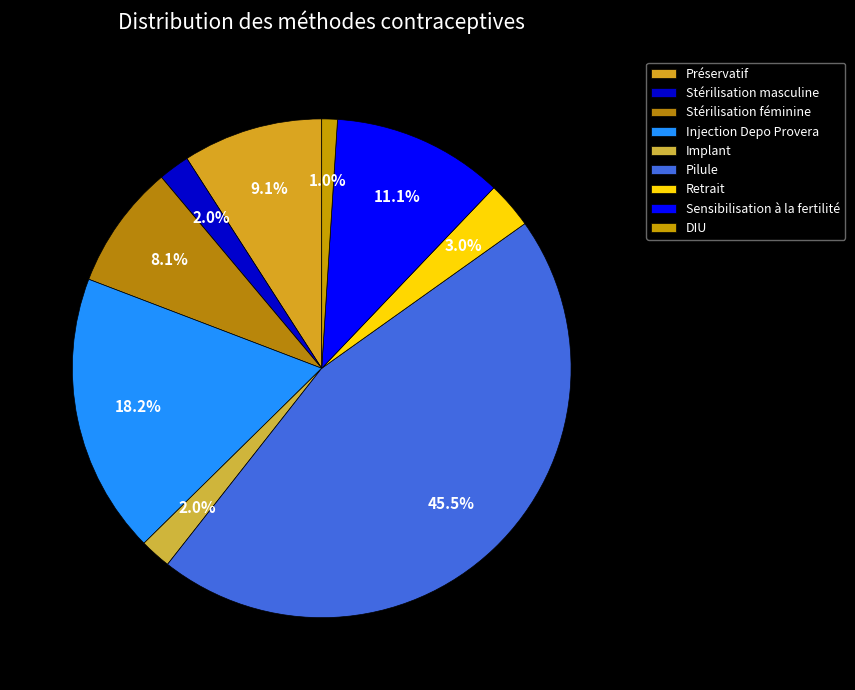

How much of the chart is everything except Injection Depo Provera?

81.8%